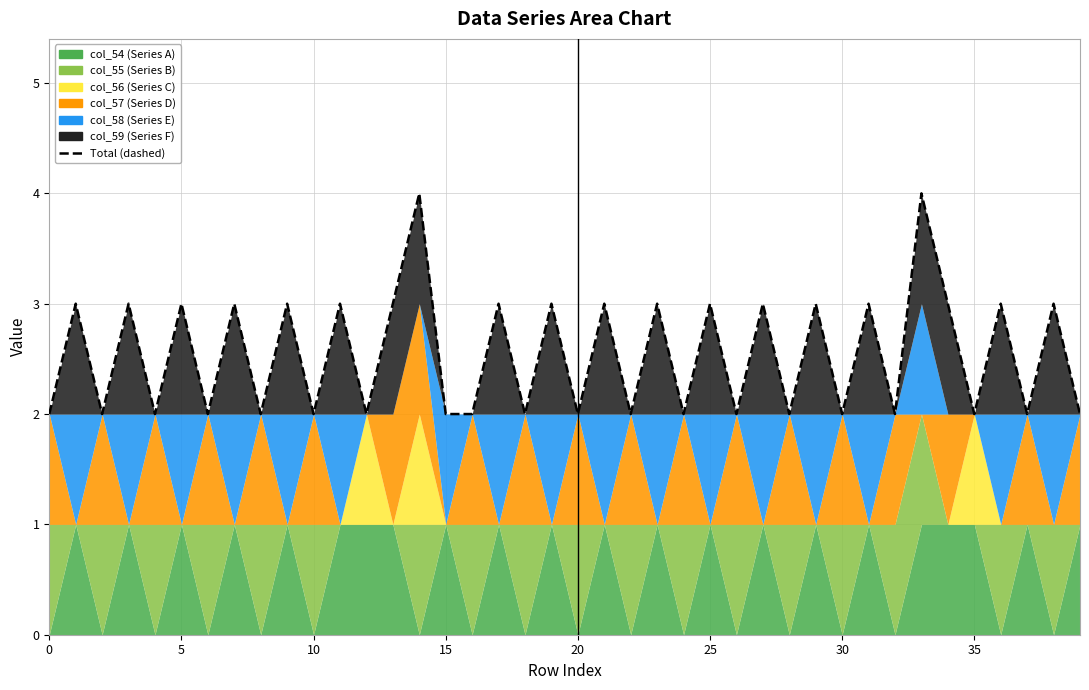

What is the maximum value shown in the chart?

4